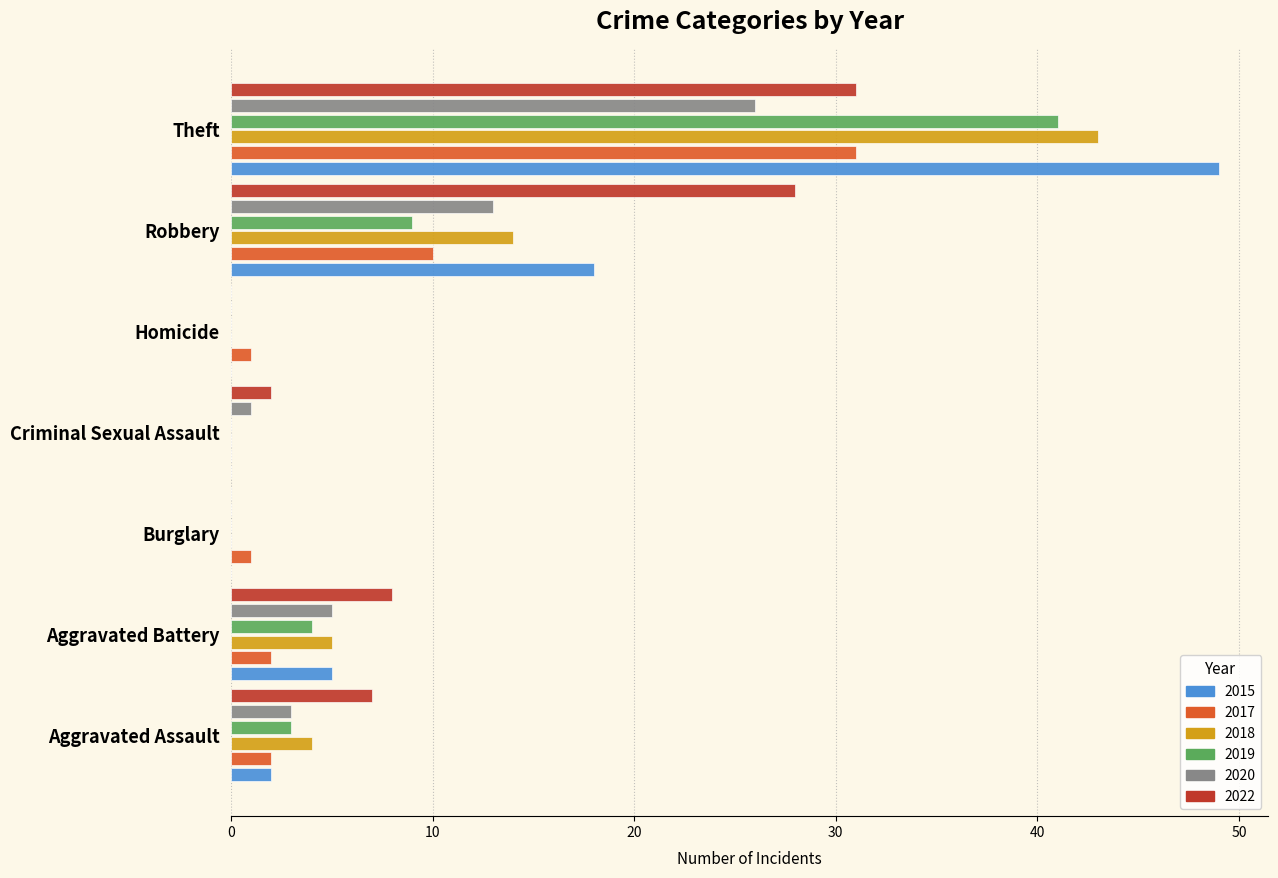

At which category does the chart reach its peak across all series?

Theft